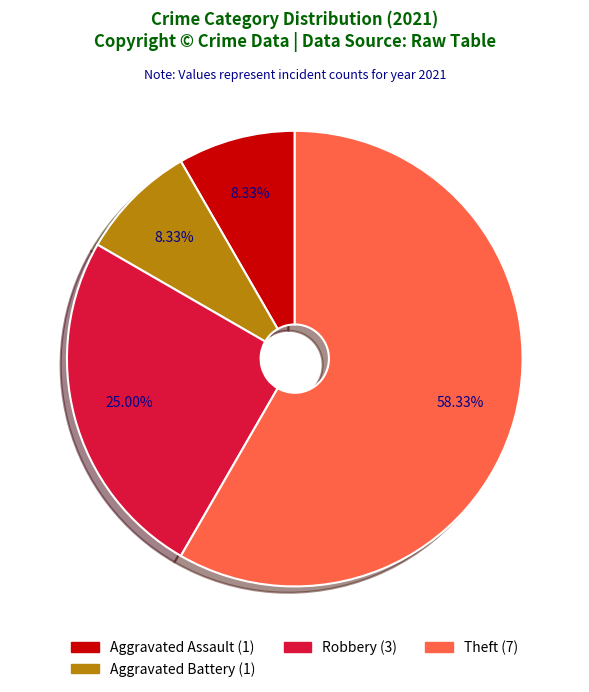

Is there any slice that represents more than half of the pie?

Yes